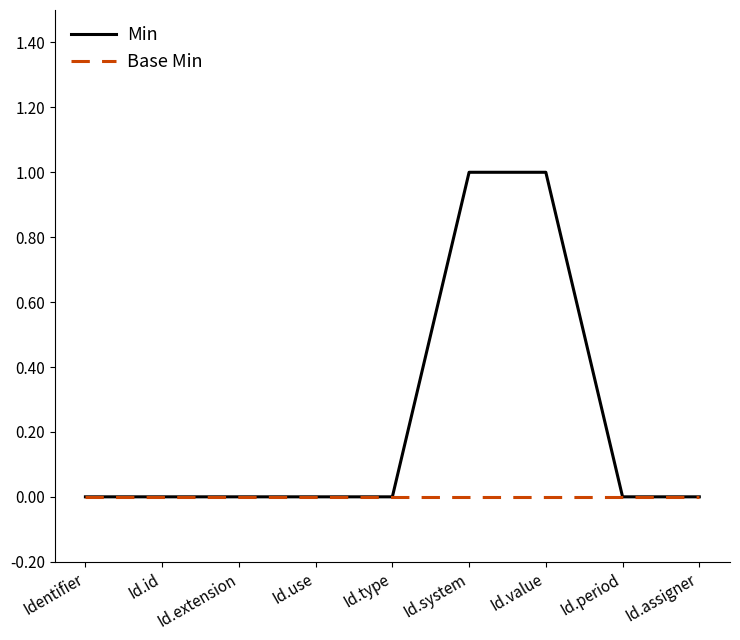

Which series has the largest range (max minus min)?

Min